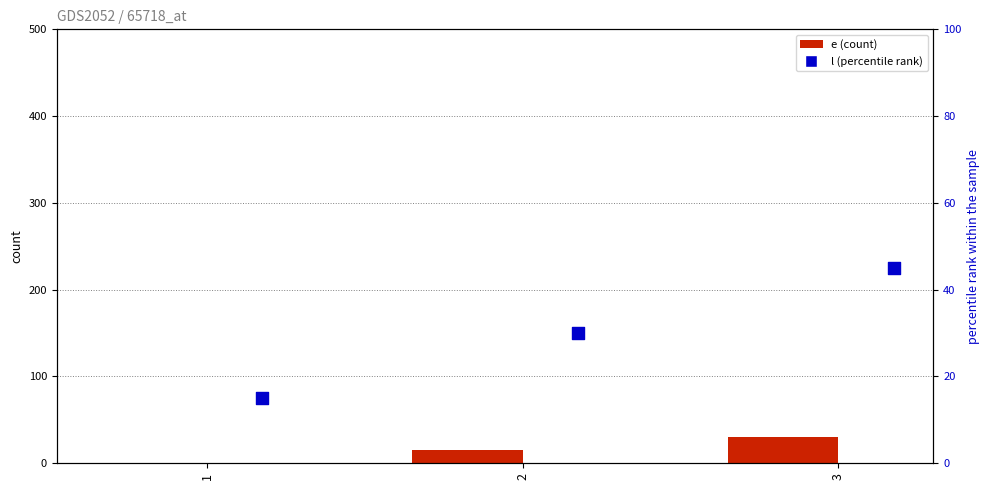

At how many categories does at least one series exceed 5?

3